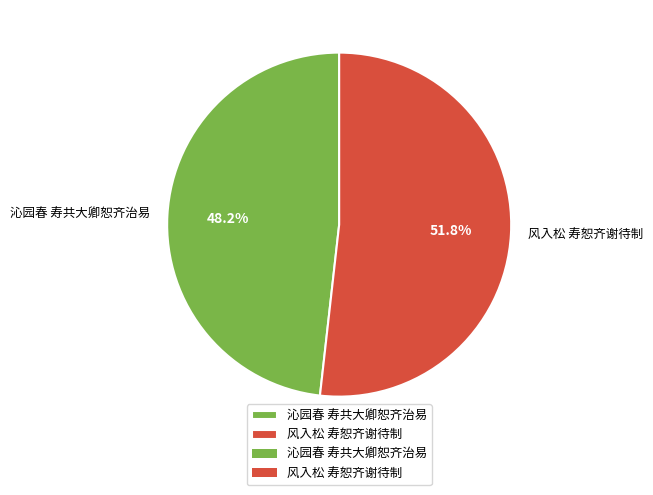

To the nearest percent, what portion does 沁园春 寿共大卿恕齐治易 represent?

48%